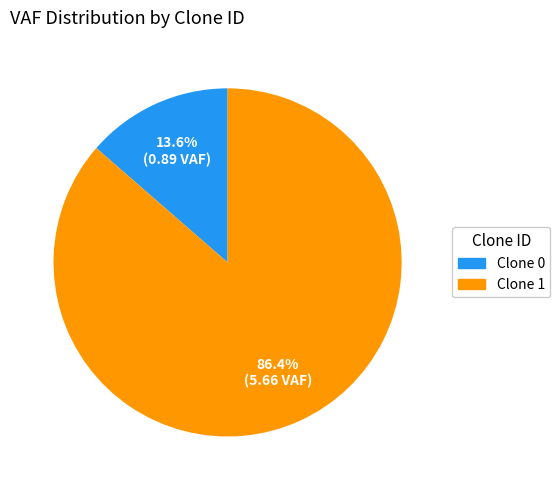

Rank the categories by value from lowest to highest.

Clone 0, Clone 1